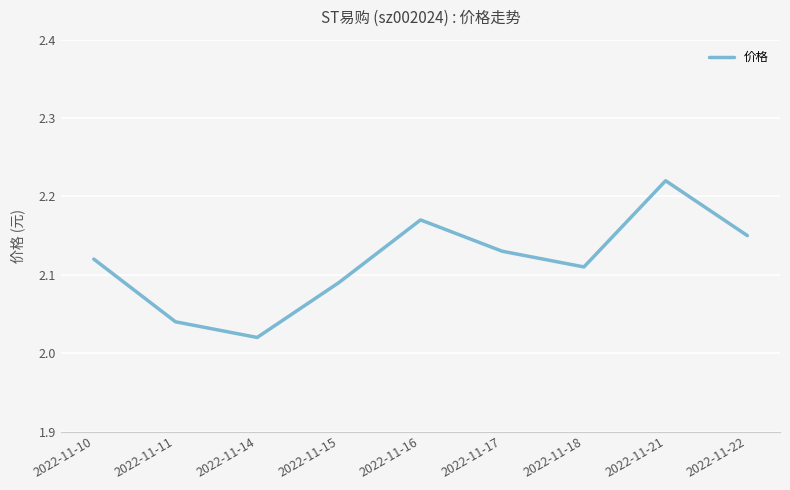

Rank the categories by value from lowest to highest.

2022-11-14, 2022-11-11, 2022-11-15, 2022-11-18, 2022-11-10, 2022-11-17, 2022-11-22, 2022-11-16, 2022-11-21